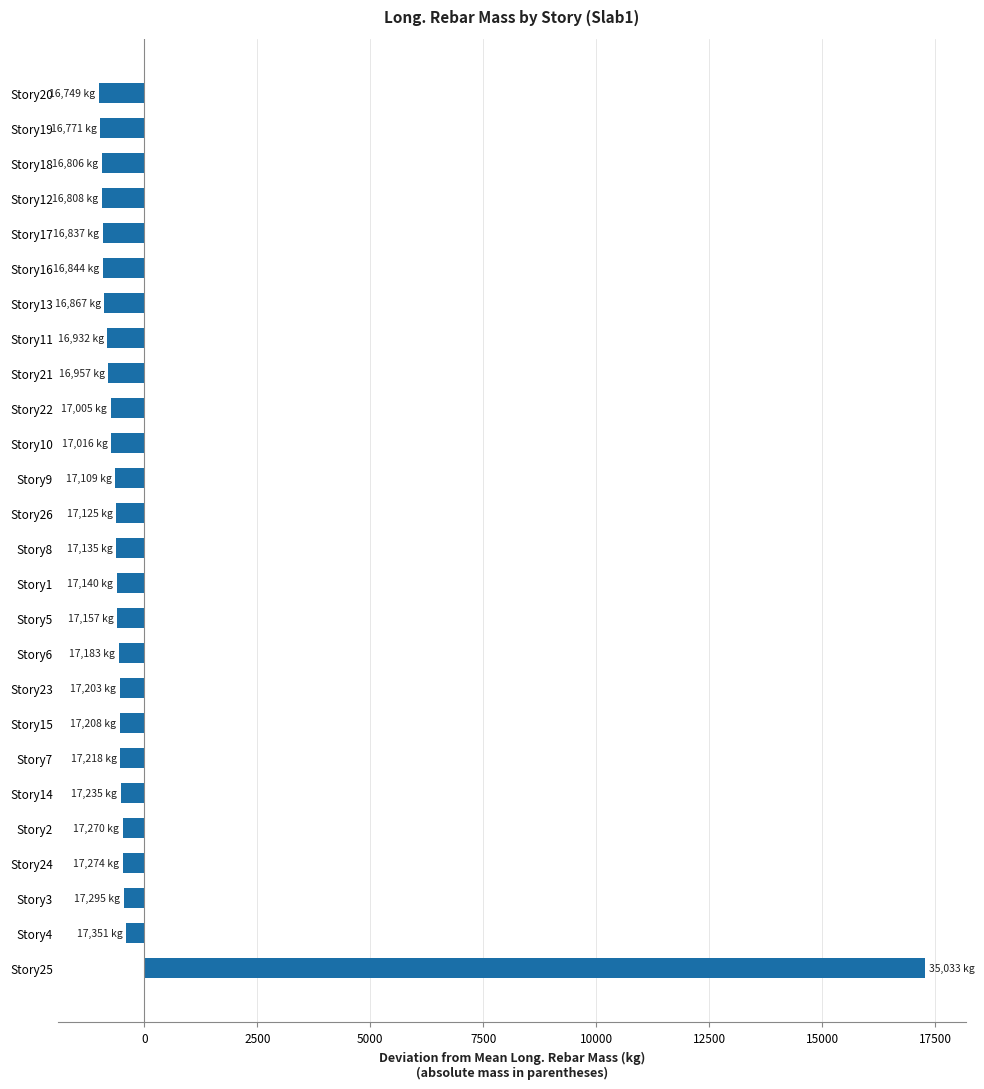

The value at Story22 is -746.2. True or false?

True